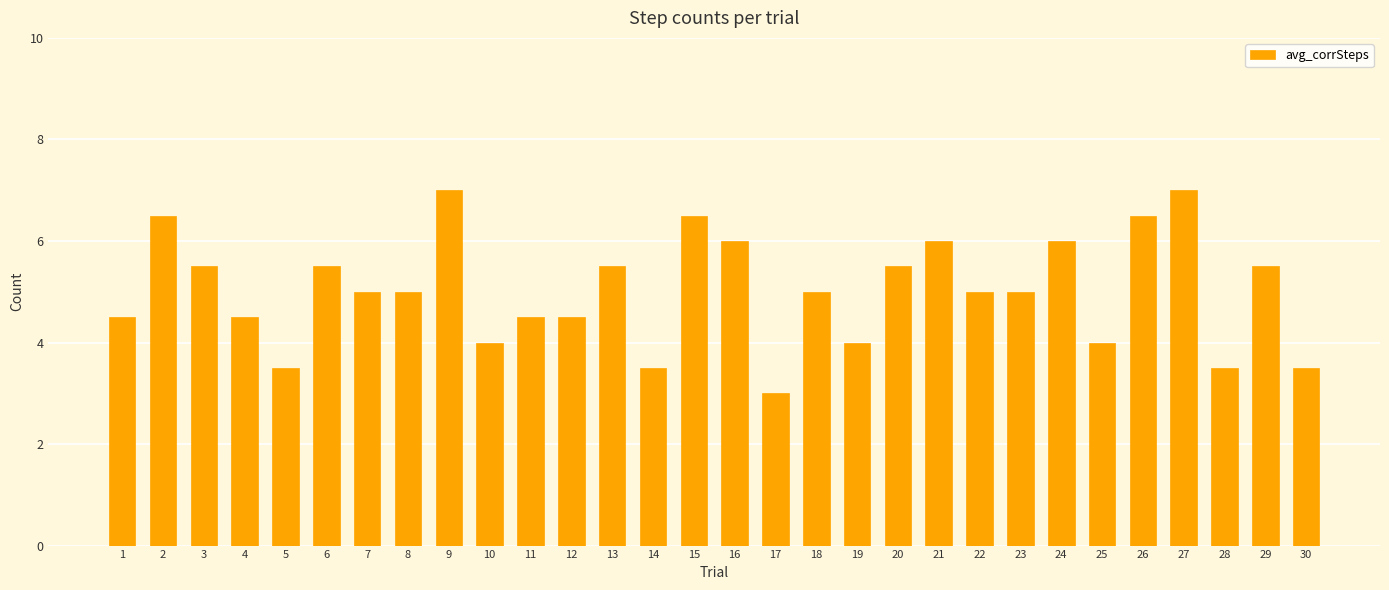

What is the value of the 27th bar from the left?

7.0